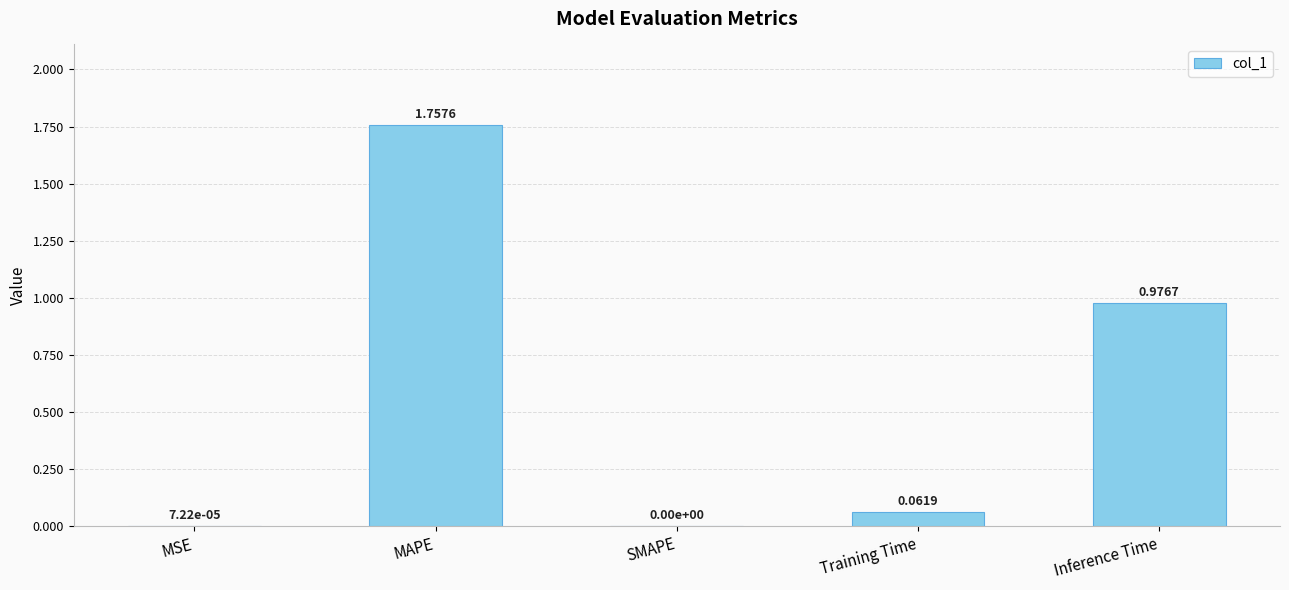

What is the sum of the values at Inference Time and MAPE?

2.7